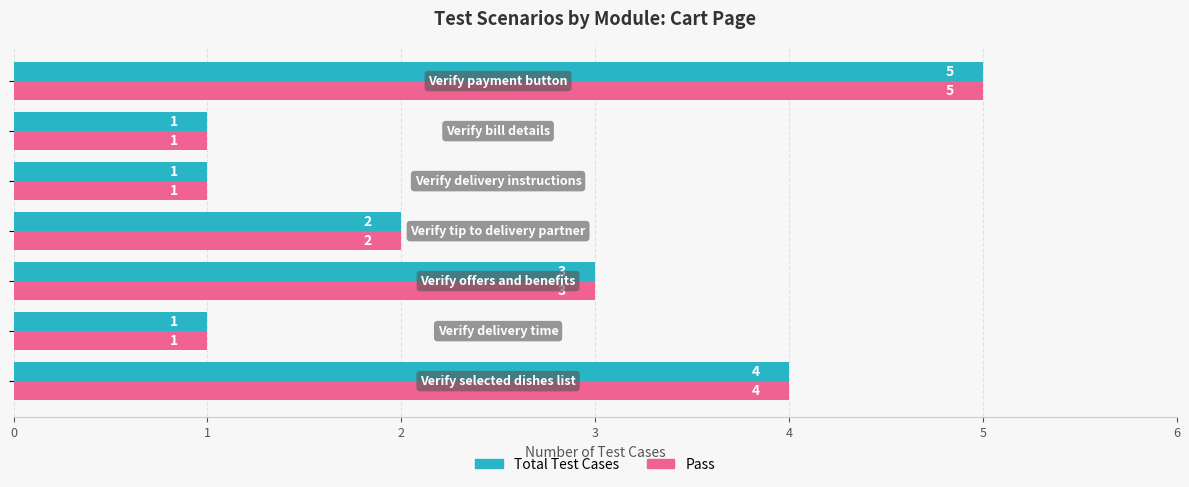

What is the sum of all Pass values?

17